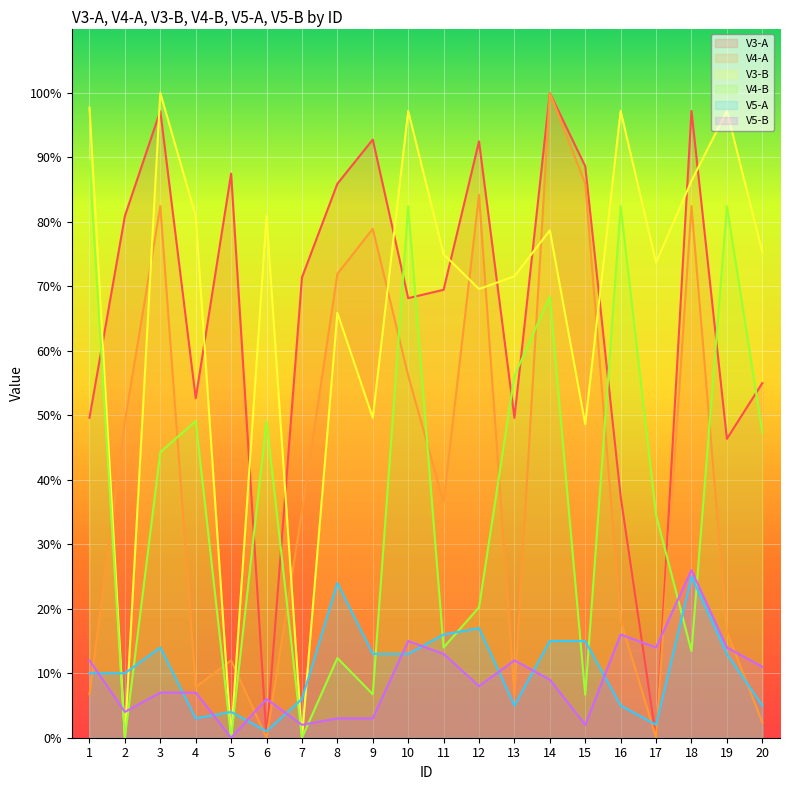

True or false: V5-B and V5-A intersect in this chart.

True